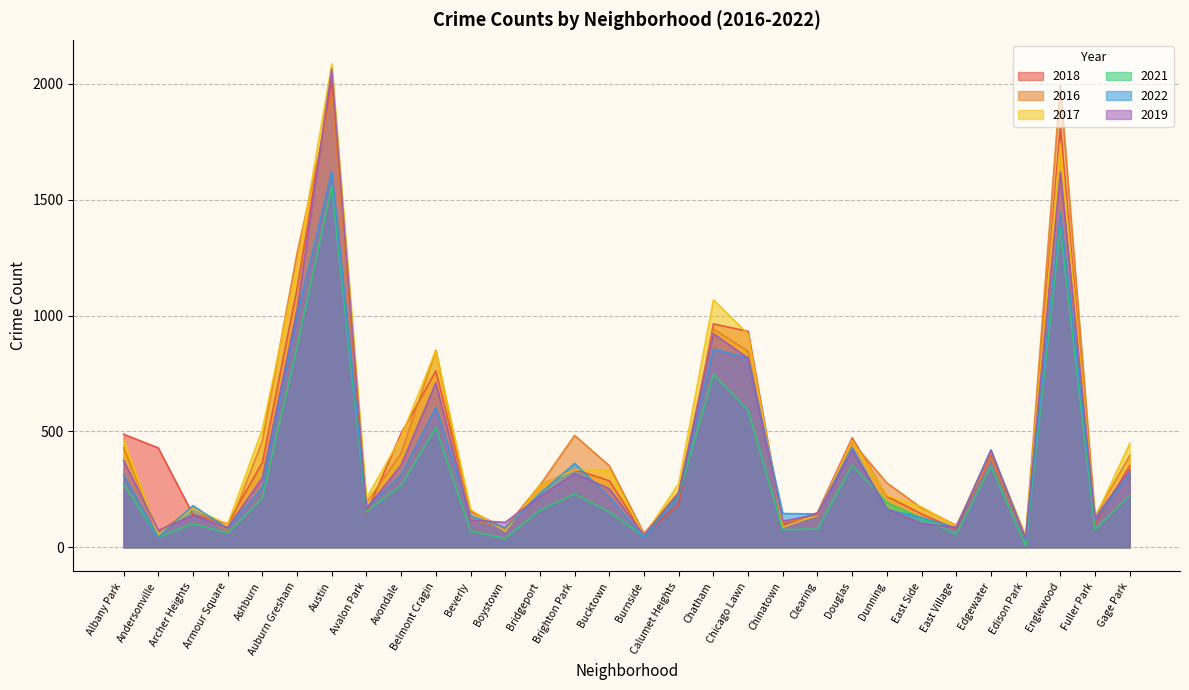

How many times do 2018 and 2019 cross each other?

12